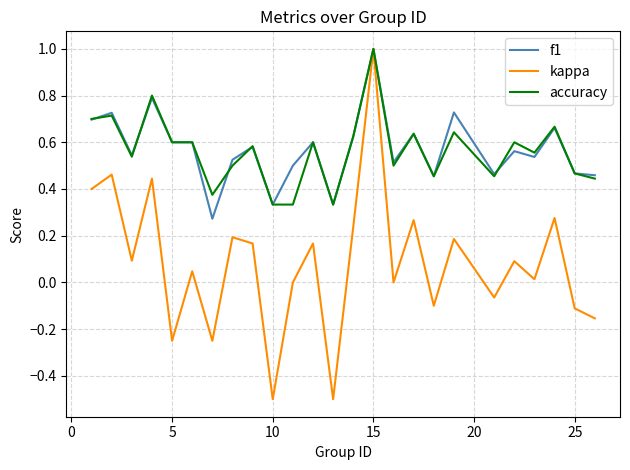

What is the minimum value for kappa?

-0.5